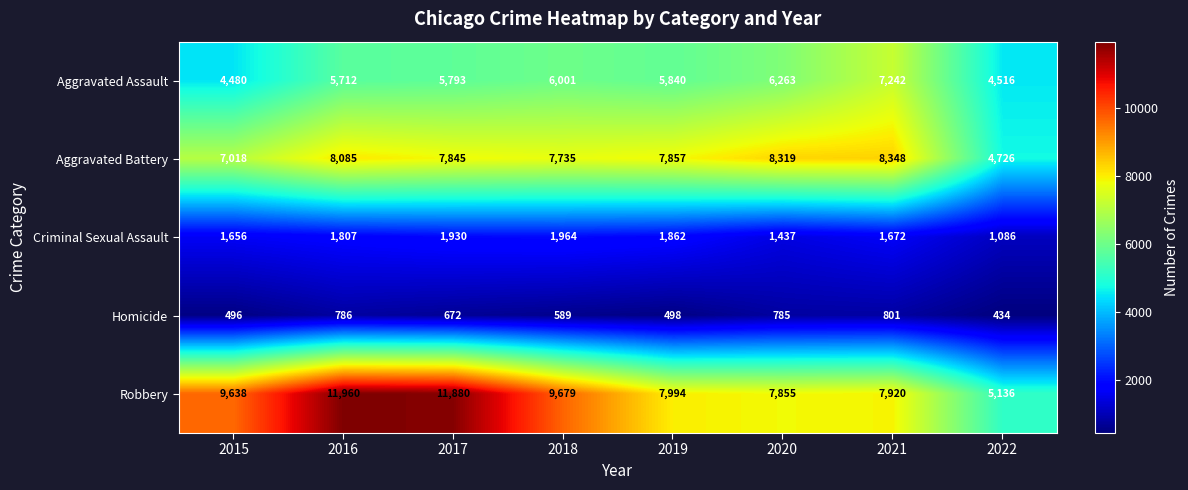

Rank the series by their maximum value, from lowest to highest.

Homicide, Criminal Sexual Assault, Aggravated Assault, Aggravated Battery, Robbery